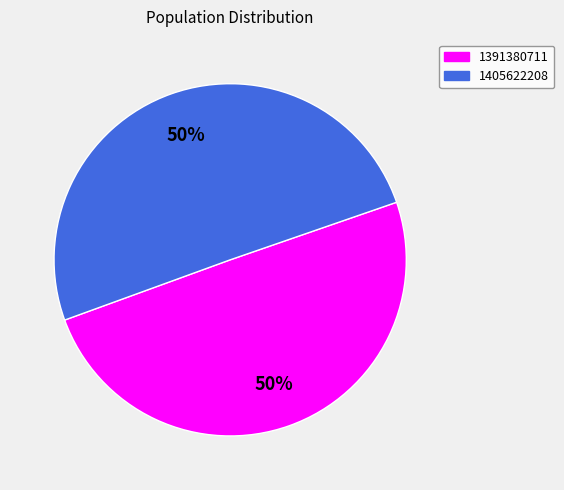

Which has a higher value, 1405622208 or 1391380711?

1405622208